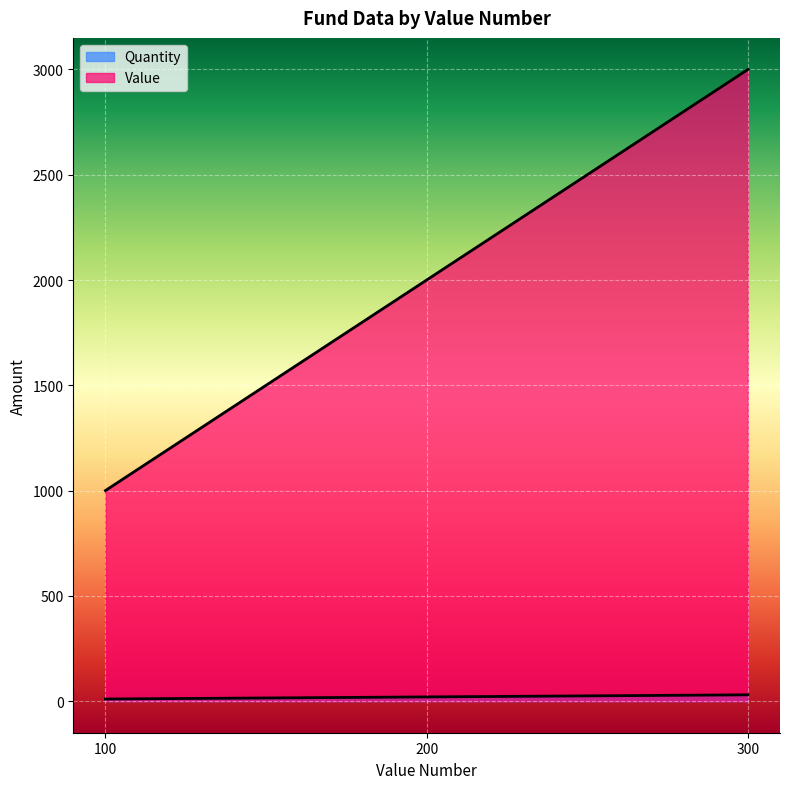

How many categories are shown in the chart?

3